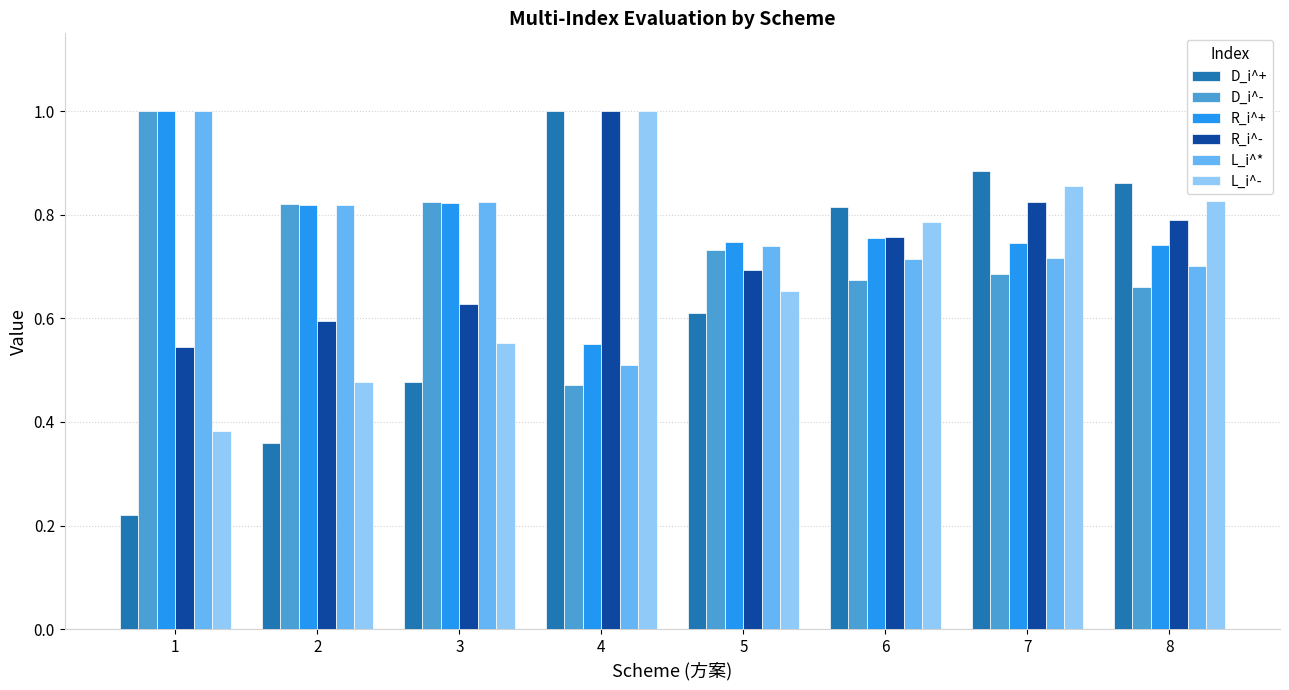

How many series are shown in this chart?

6